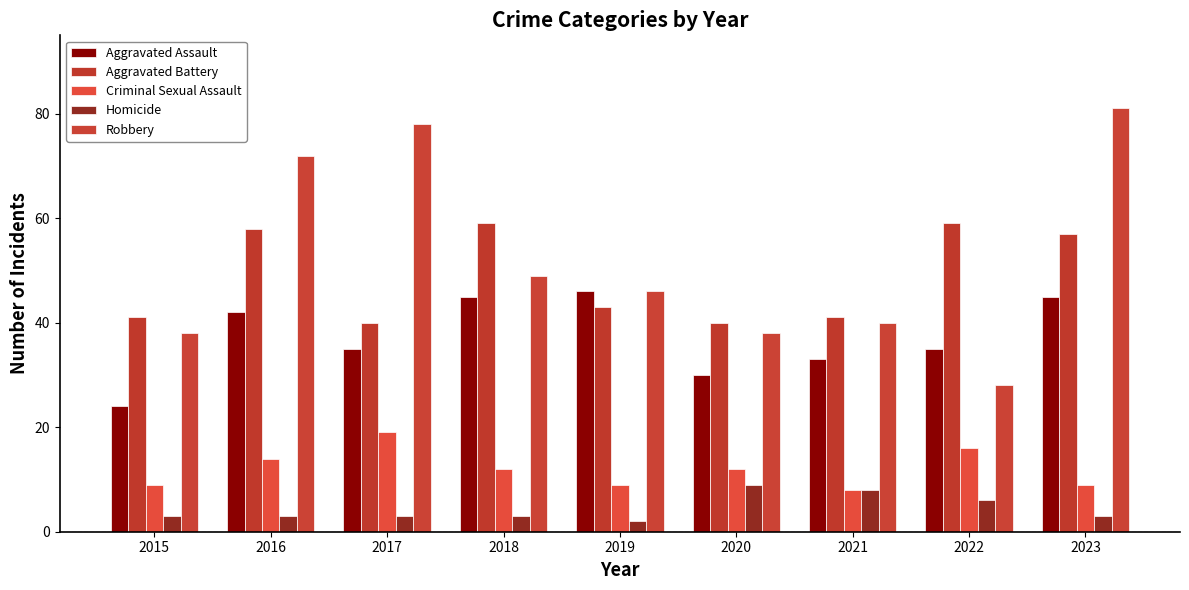

Reading right to left, what are all the values shown in this chart?

Aggravated Assault: 2023=45	2022=35	2021=33	2020=30	2019=46	2018=45	2017=35	2016=42	2015=24
Aggravated Battery: 2023=57	2022=59	2021=41	2020=40	2019=43	2018=59	2017=40	2016=58	2015=41
Criminal Sexual Assault: 2023=9	2022=16	2021=8	2020=12	2019=9	2018=12	2017=19	2016=14	2015=9
Homicide: 2023=3	2022=6	2021=8	2020=9	2019=2	2018=3	2017=3	2016=3	2015=3
Robbery: 2023=81	2022=28	2021=40	2020=38	2019=46	2018=49	2017=78	2016=72	2015=38